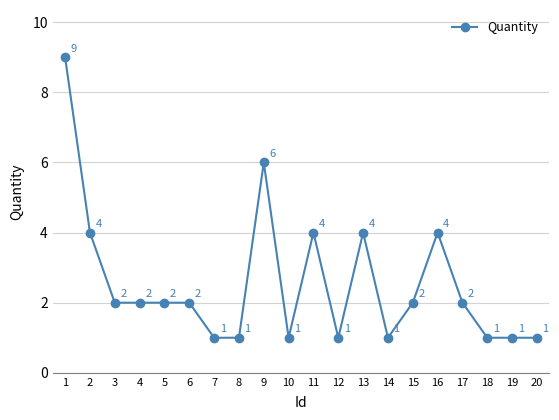

Approximately how many times larger is the value at 15 compared to 12?

2.0